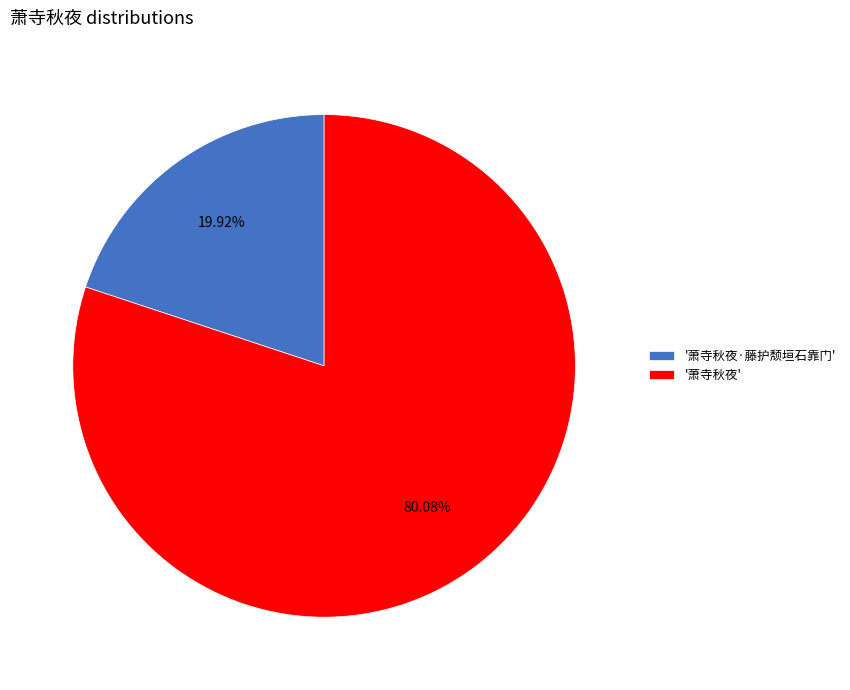

Combined, do '萧寺秋夜' and '萧寺秋夜·藤护颓垣石靠门' account for over 50%?

Yes